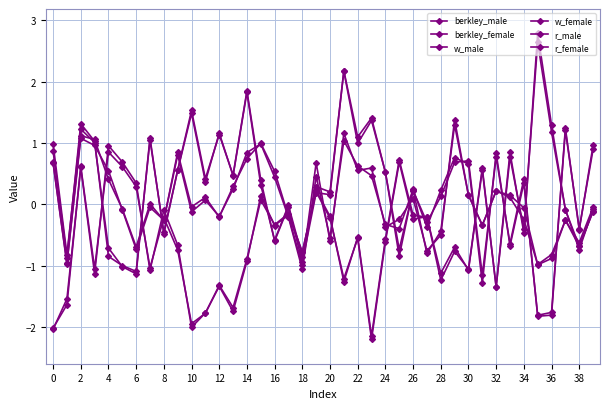

What is the smallest value displayed?

-2.2